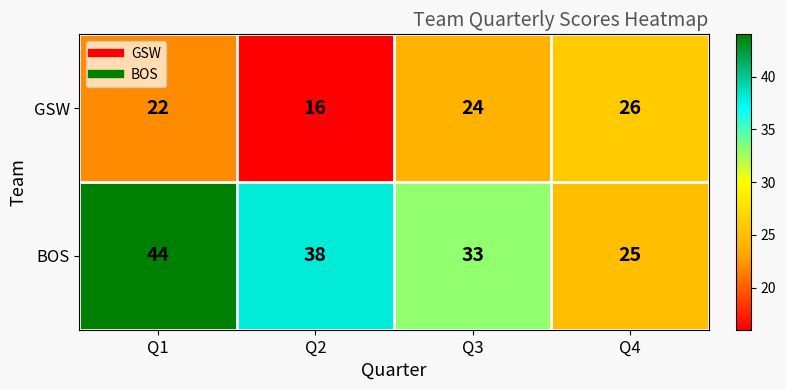

At which category is the sum across all series the highest?

Q1